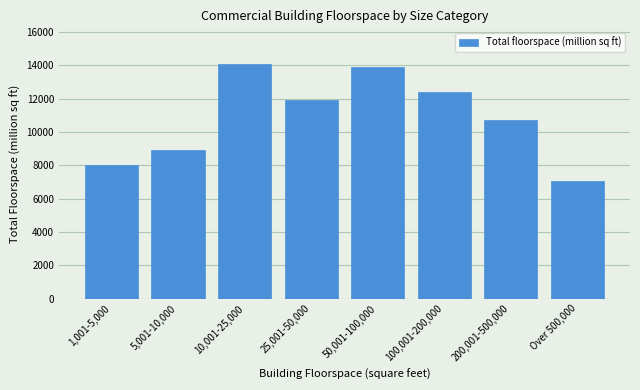

Reading left to right, list all the values displayed in this chart.

8041	8900	14105	11917	13918	12415	10724	7074